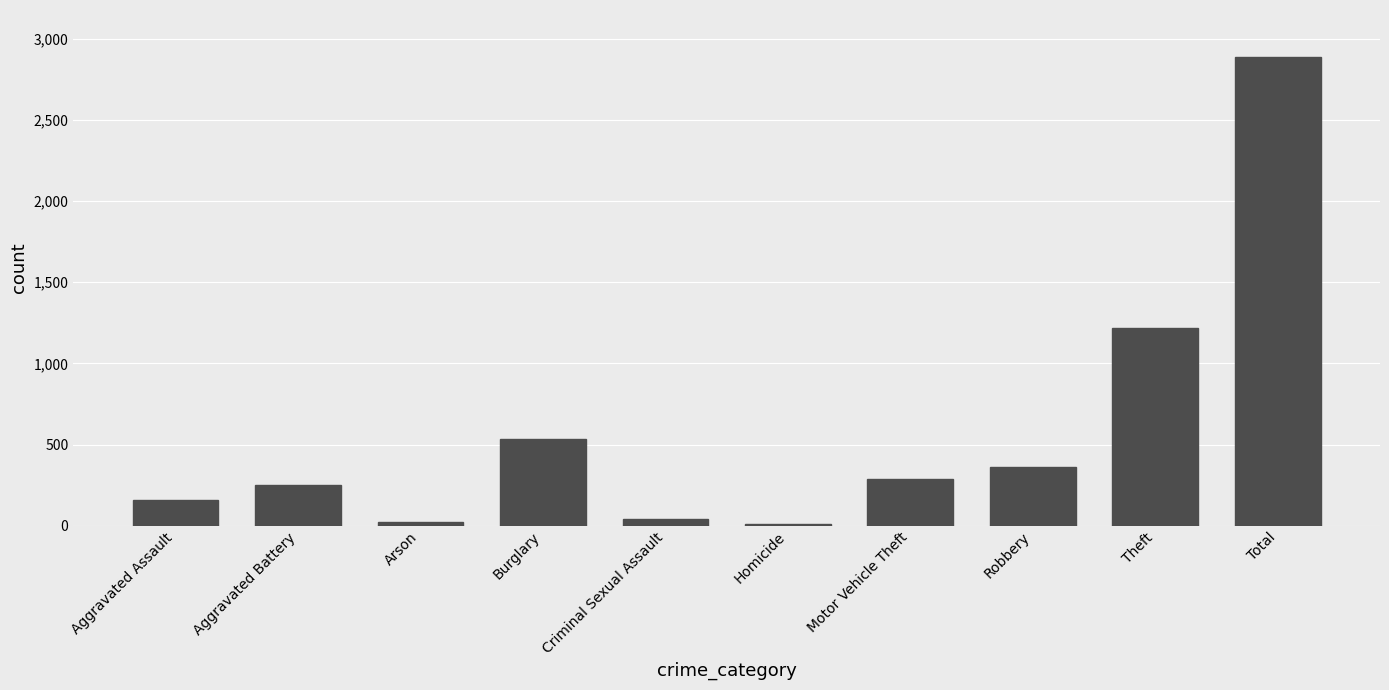

What value does the data have at Robbery?

364